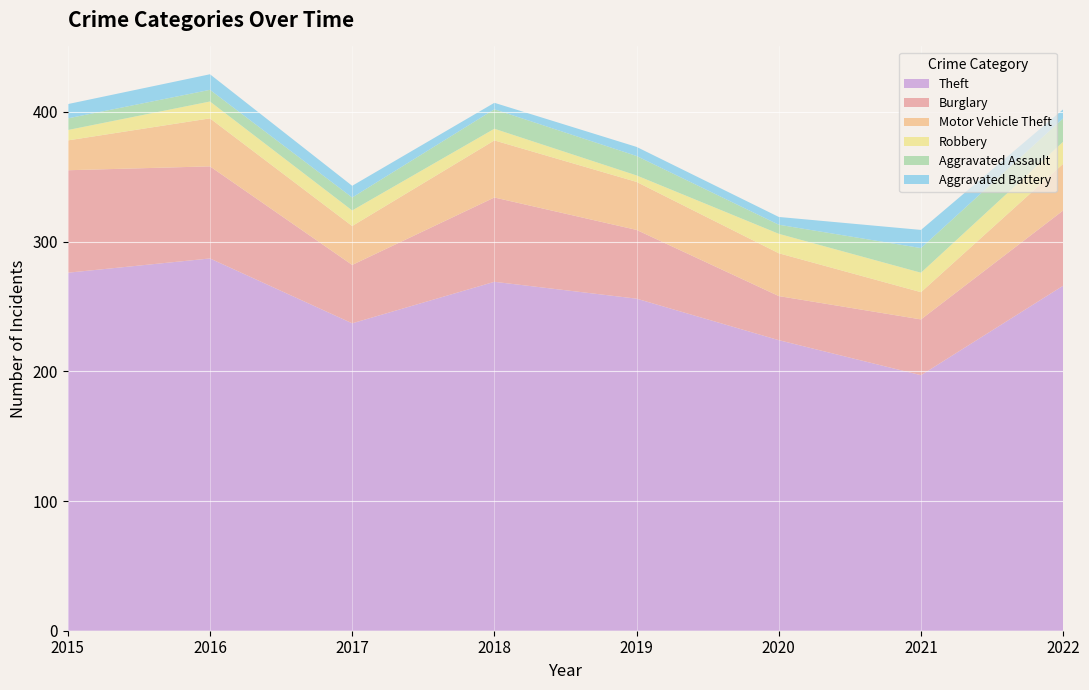

Reading left to right, list all the values displayed in this chart.

Theft: 2015=276	2016=287	2017=237	2018=269	2019=256	2020=224	2021=197	2022=266
Burglary: 2015=79	2016=71	2017=45	2018=65	2019=53	2020=34	2021=43	2022=58
Motor Vehicle Theft: 2015=23	2016=37	2017=30	2018=44	2019=37	2020=33	2021=21	2022=36
Robbery: 2015=8	2016=13	2017=12	2018=9	2019=5	2020=15	2021=15	2022=17
Aggravated Assault: 2015=9	2016=9	2017=10	2018=15	2019=15	2020=7	2021=19	2022=18
Aggravated Battery: 2015=11	2016=12	2017=9	2018=5	2019=7	2020=6	2021=14	2022=7